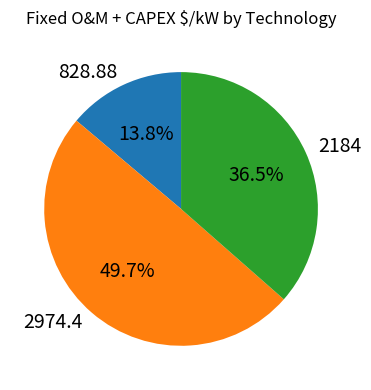

Rank the categories by value from highest to lowest.

2974.4, 2184, 828.88